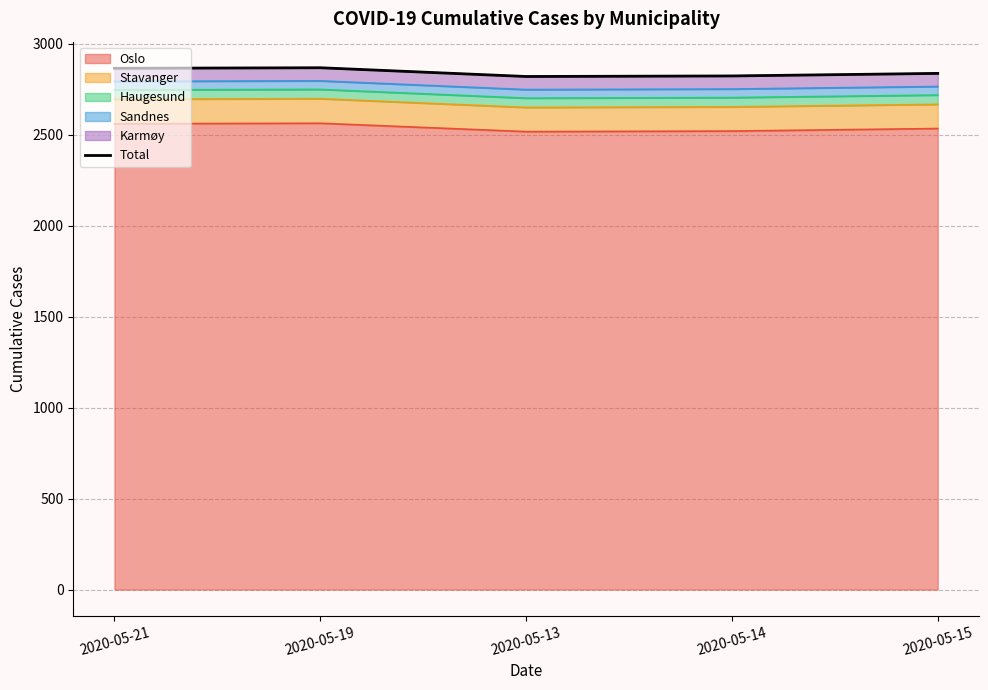

True or false: the data shows 1913 at 2020-05-14.

False